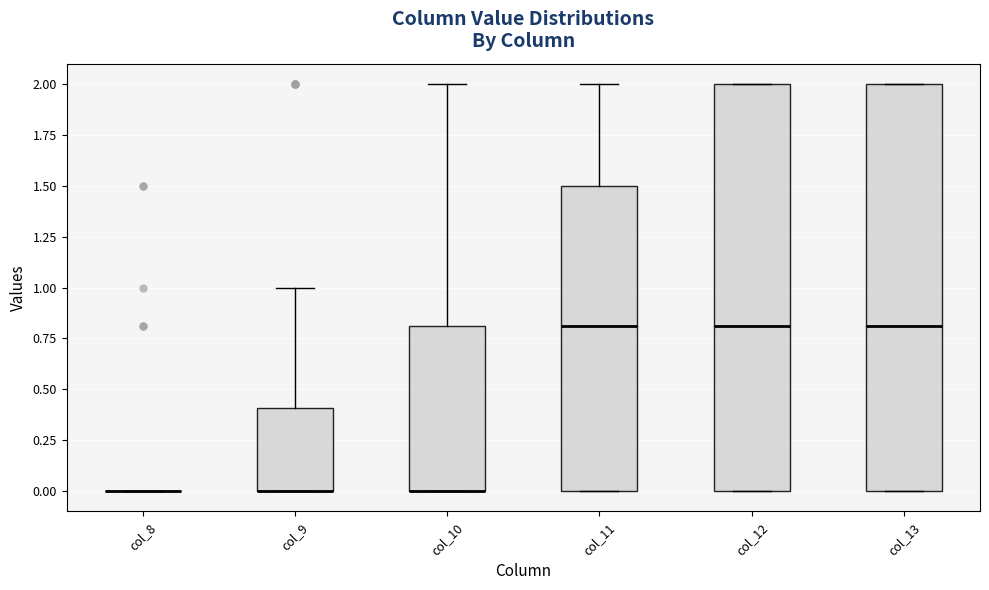

Reading left to right, read every box against the y-axis: the position of its median line, the range the box covers, and the ends of its whiskers. The values are not printed on the chart, so give them approximately, as read against the axis.

col_8: box collapsed to a line at 0.0, whiskers 0.0 to 0.0
col_9: median 0.0 (drawn on the box's lower edge), box 0.0 to 0.4, whiskers 0.0 to 1.0
col_10: median 0.0 (drawn on the box's lower edge), box 0.0 to 0.8, whiskers 0.0 to 2.0
col_11: median 0.8, box 0.0 to 1.5, whiskers 0.0 to 2.0
col_12: median 0.8, box 0.0 to 2.0, whiskers 0.0 to 2.0
col_13: median 0.8, box 0.0 to 2.0, whiskers 0.0 to 2.0